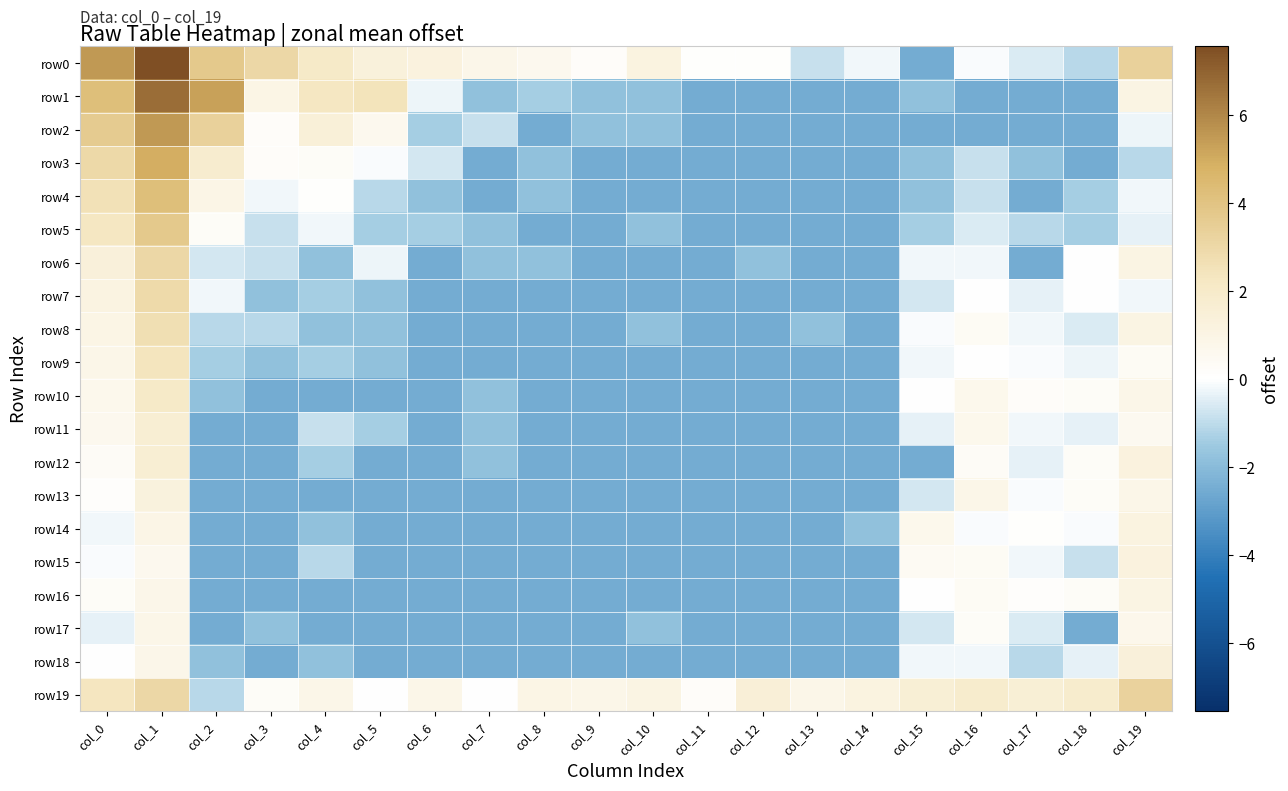

How many data points does each series have?

20